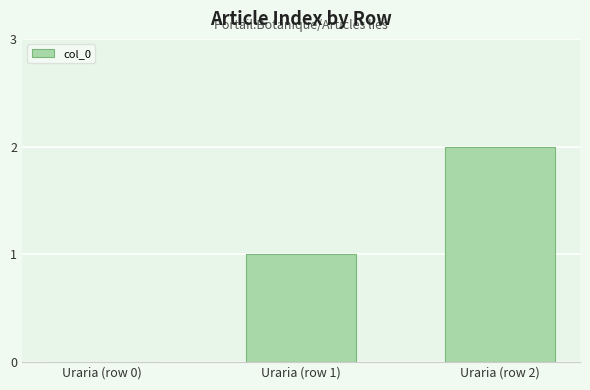

How many positive values are there?

2